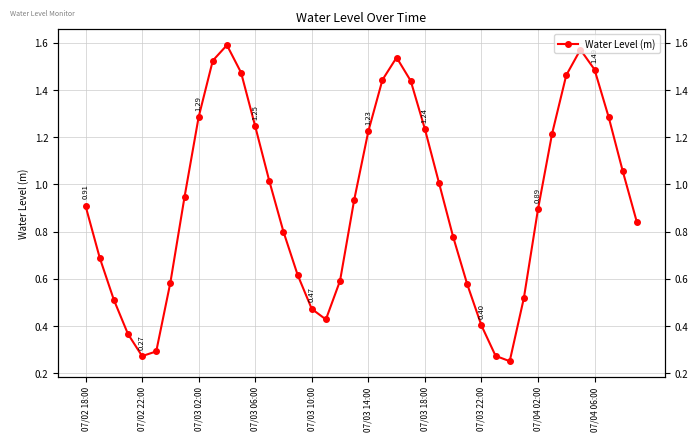

How many lines are shown in the chart?

1